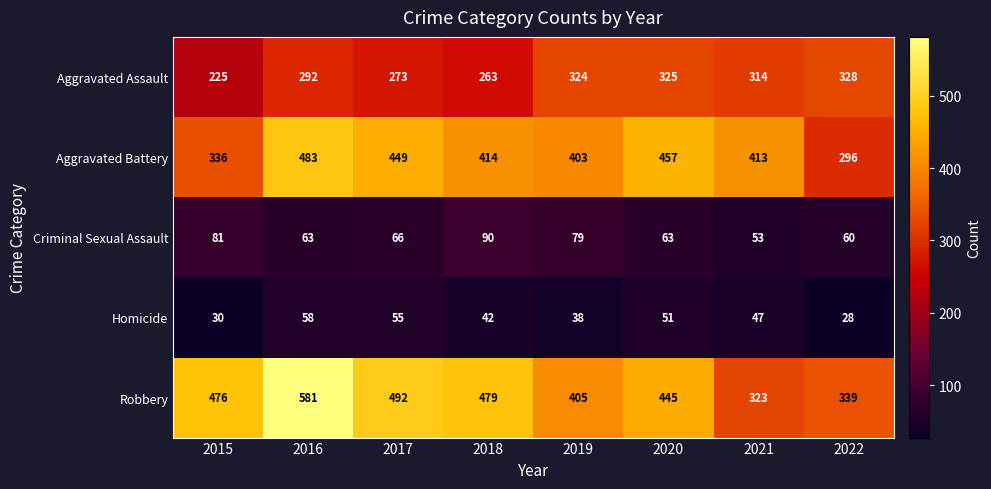

What is the difference between the Aggravated Battery values at 2018 and 2019?

11